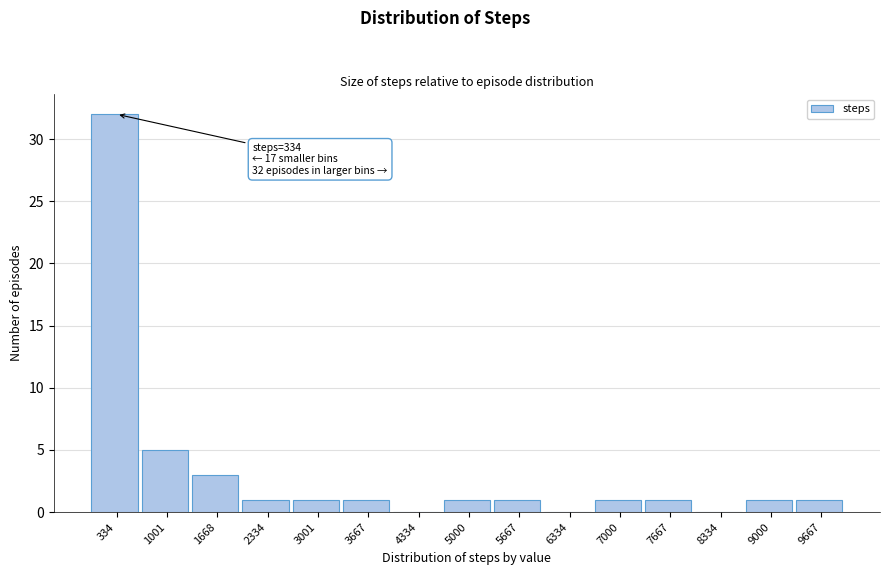

Which range on the x-axis has the tallest bar?

0 to 700